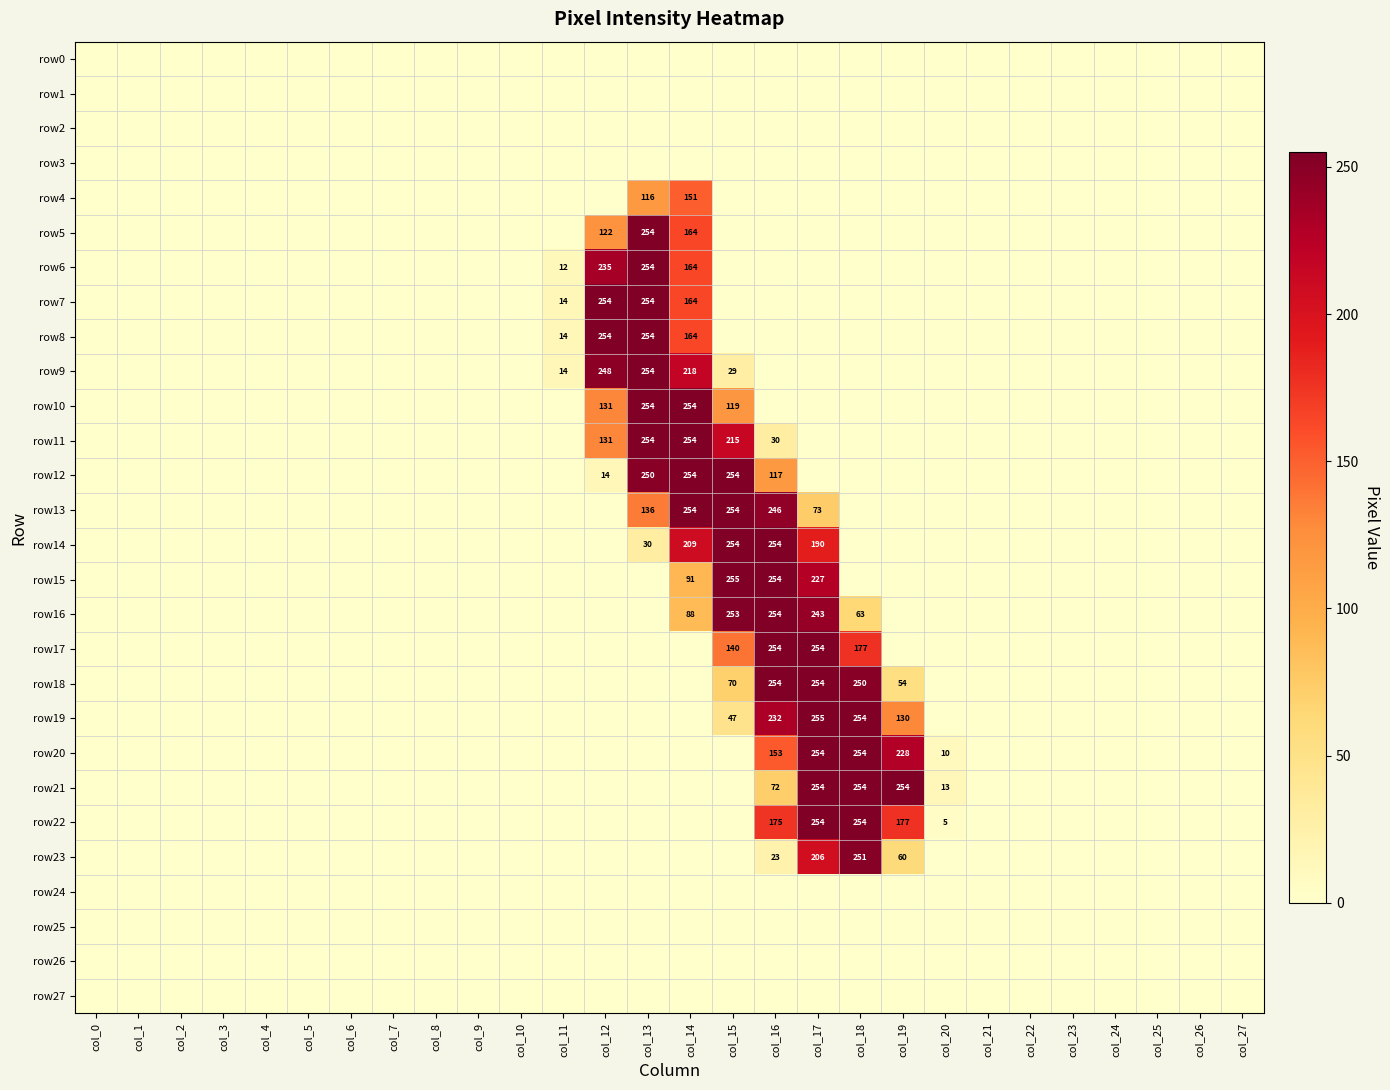

The row14 series shows 254 at col_15. True or false?

True